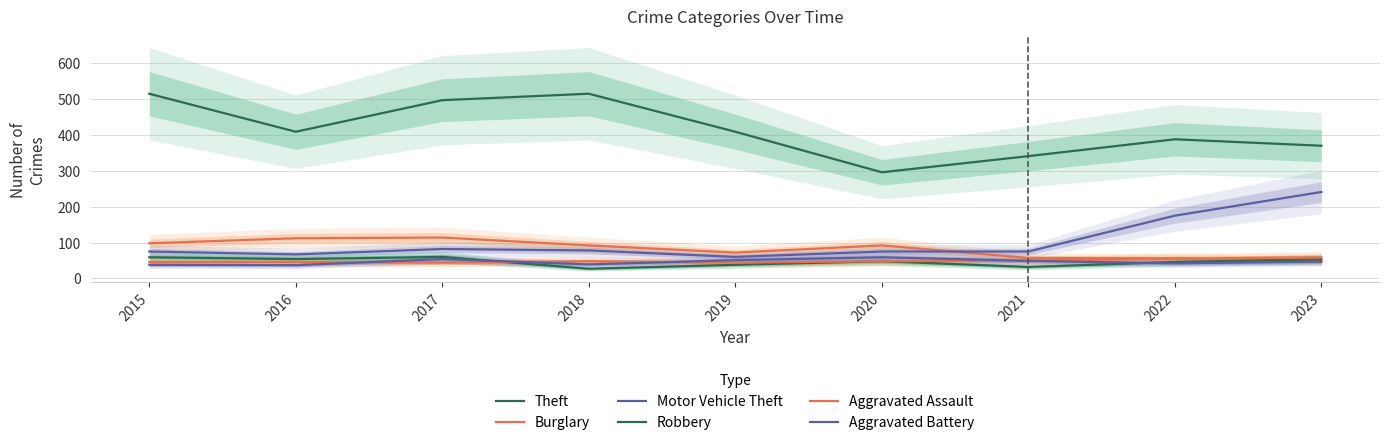

What is the difference between the maximum and minimum values in the Robbery series?

33